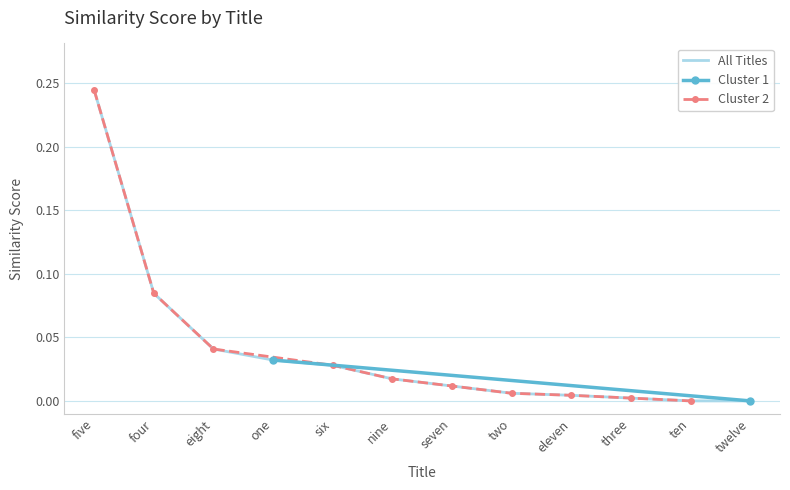

At which label is the value closest to 0?

ten